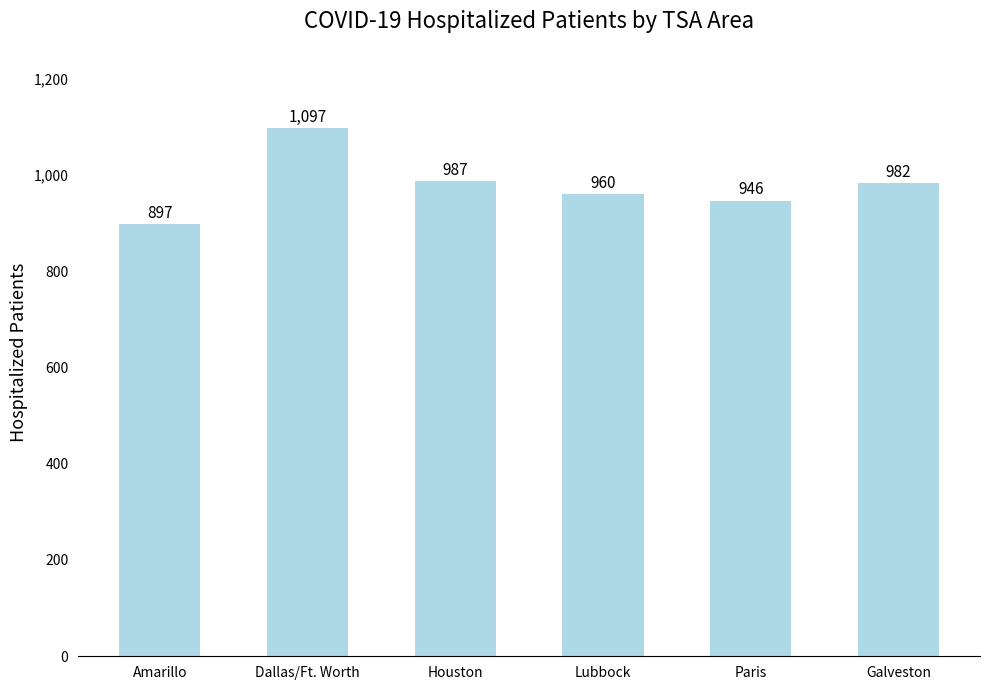

What is the sum of all values?

5869